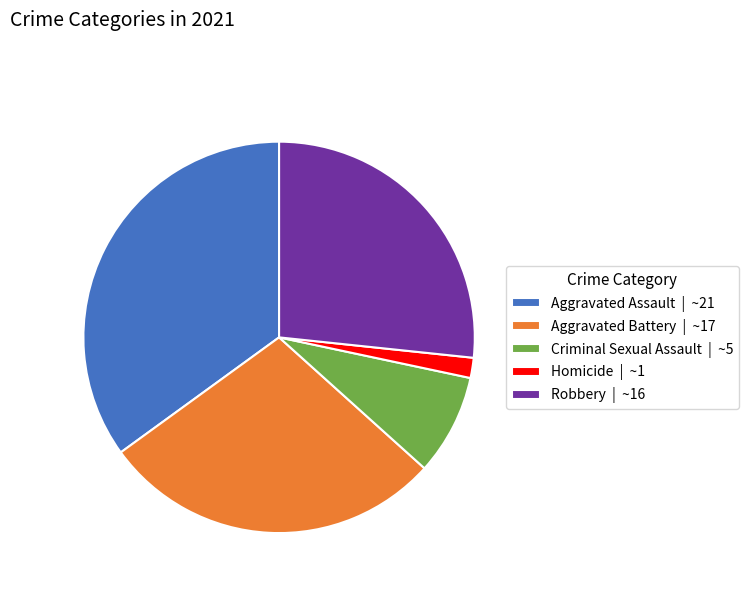

The Robbery slice represents 15% of the pie. True or false?

False